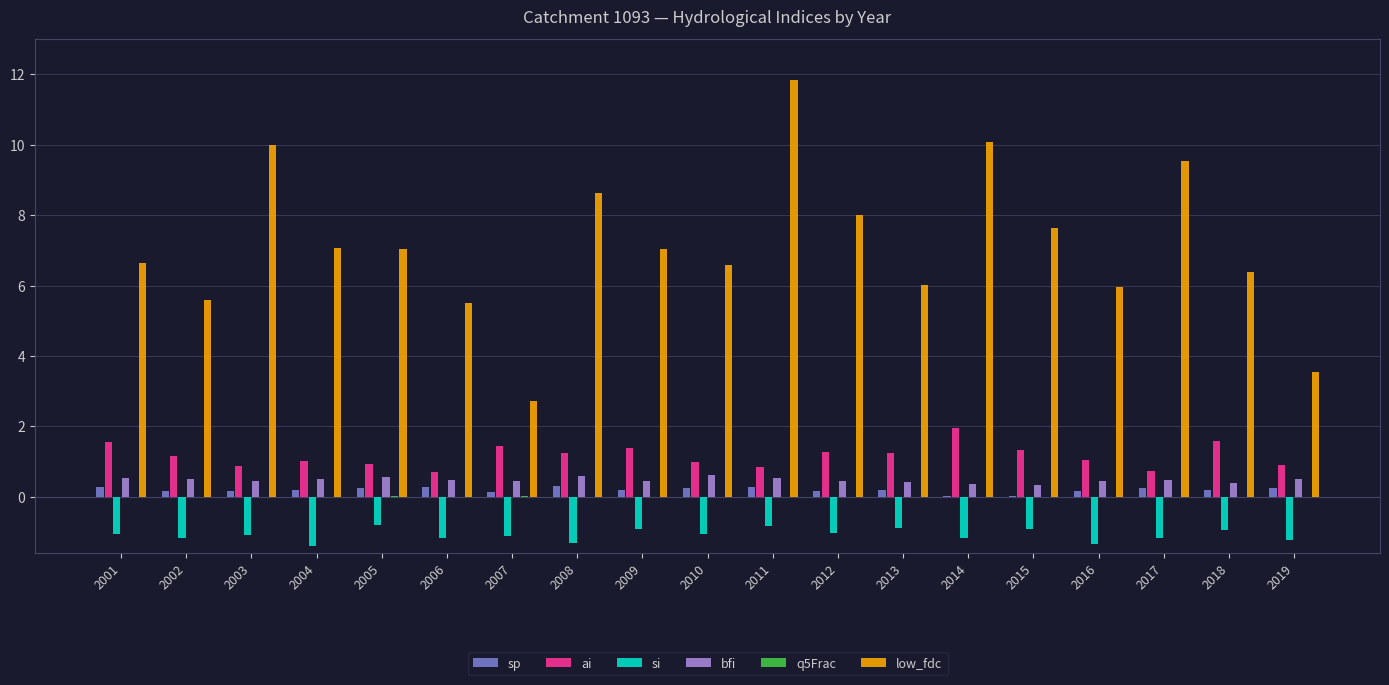

How many categories are shown in the chart?

19